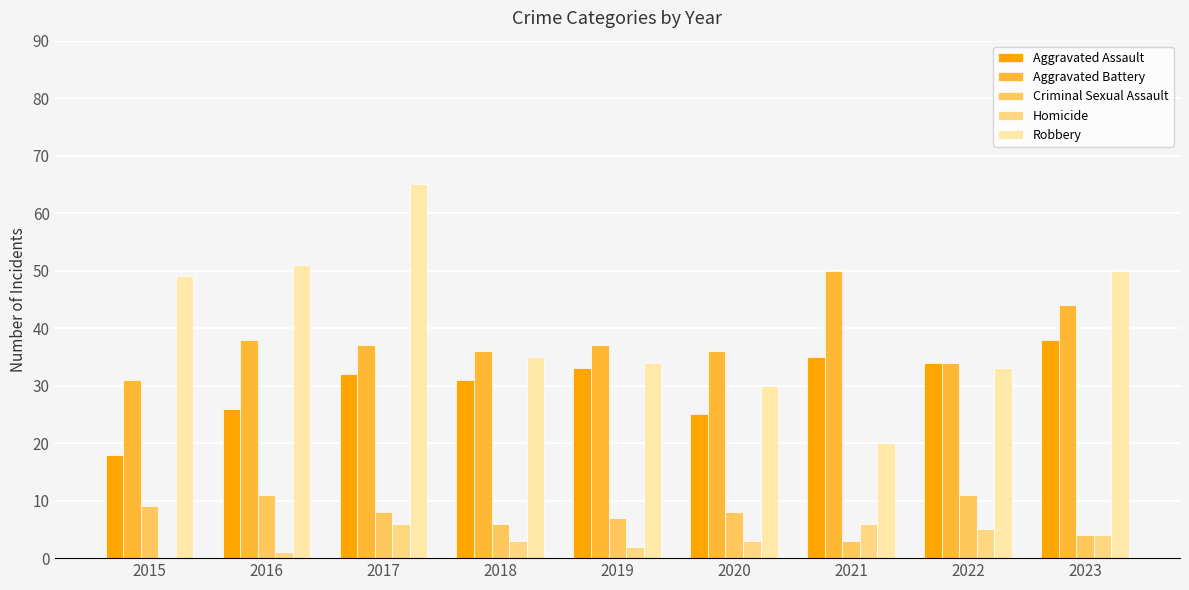

True or false: Aggravated Battery has a value of 36 at 2018.

True